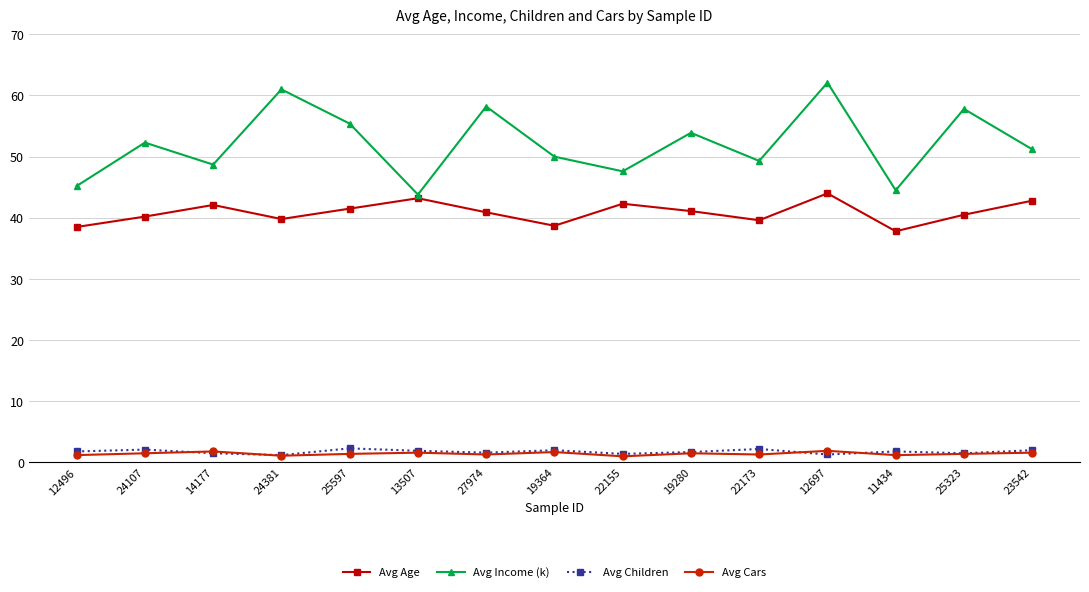

Count the number of data series in this chart.

4